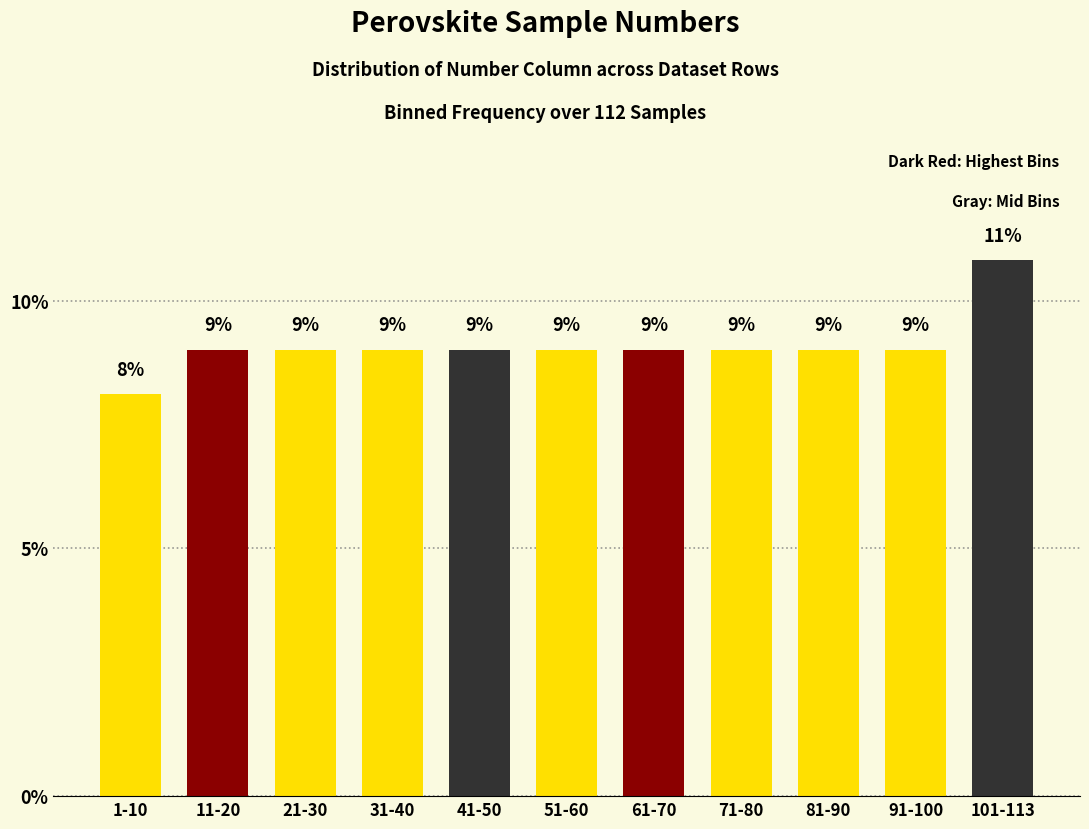

What is the average value?

9.1